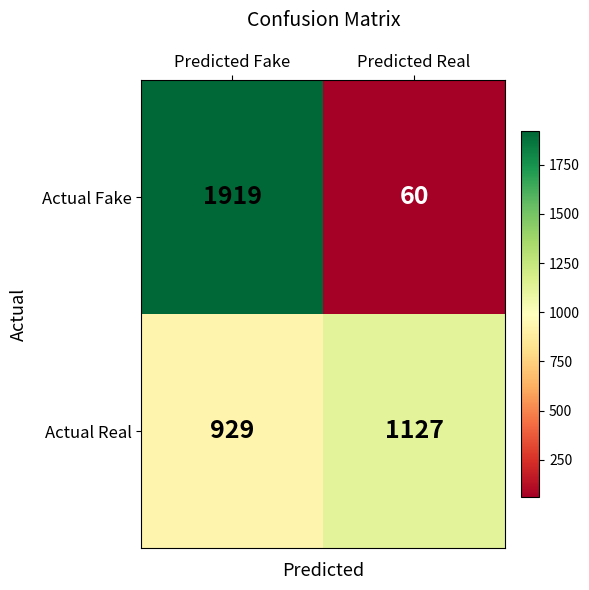

List the series in order of their overall mean, highest first.

Actual Real, Actual Fake